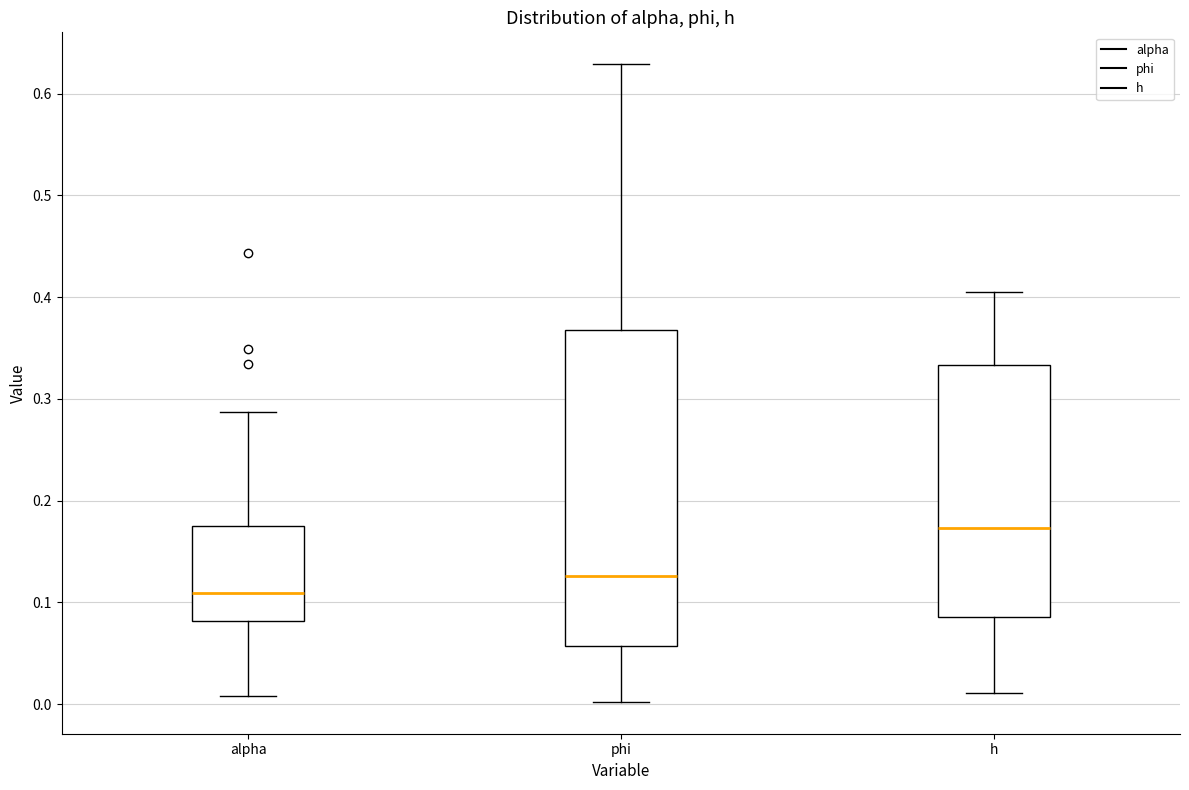

Which box has the highest median line?

h